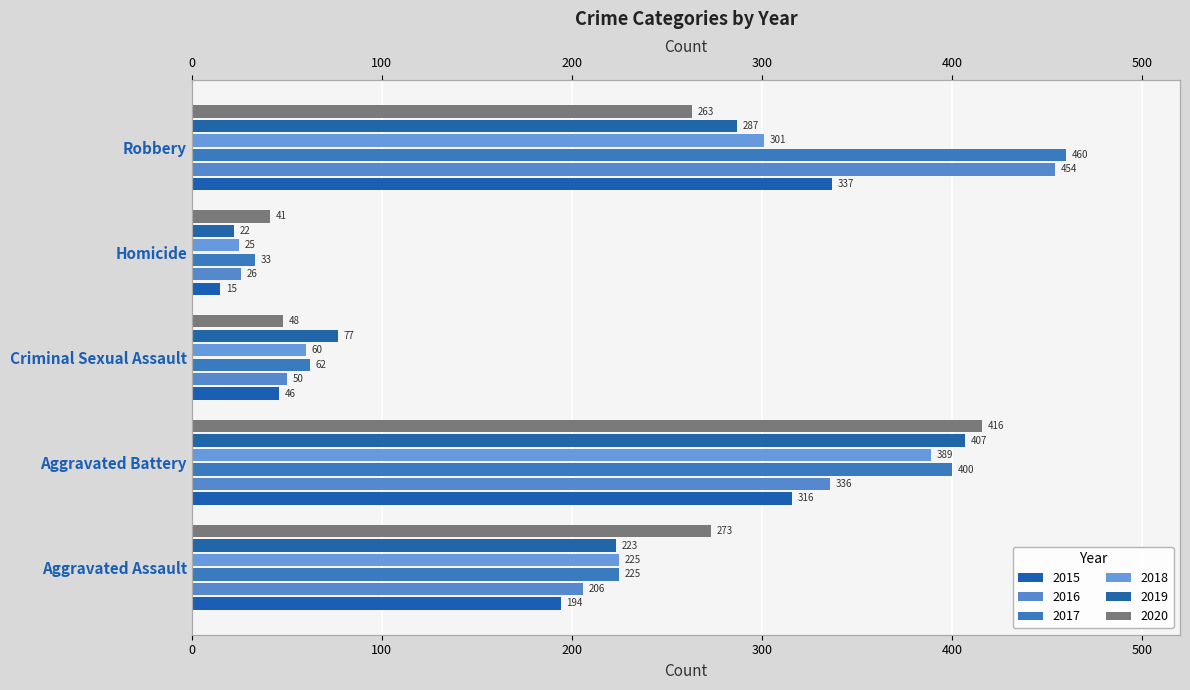

Is it true that 2020 equals 276 at Aggravated Battery?

False